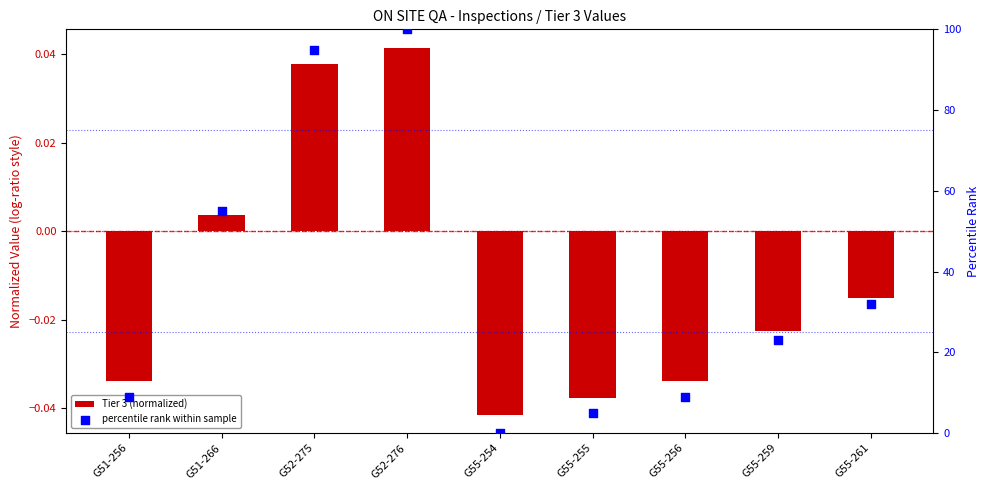

What is the total value across all series at G55-259?

23.0